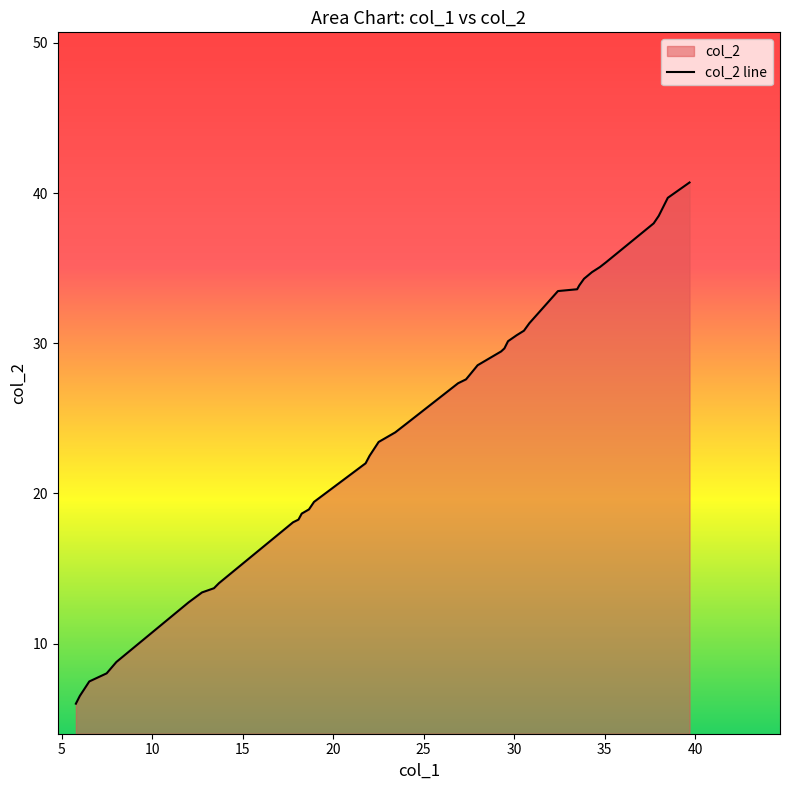

What is the maximum value shown in the chart?

40.7